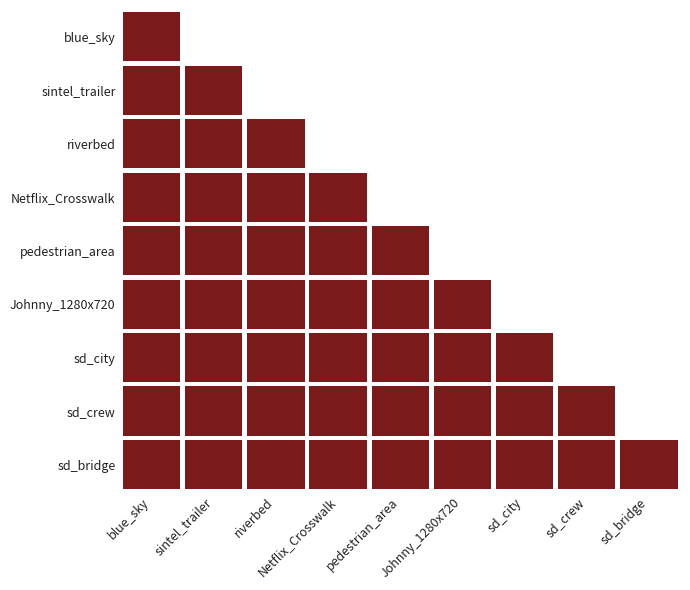

The value of sd_crew_cif_short.y4m at 4 is 19.0. True or false?

False